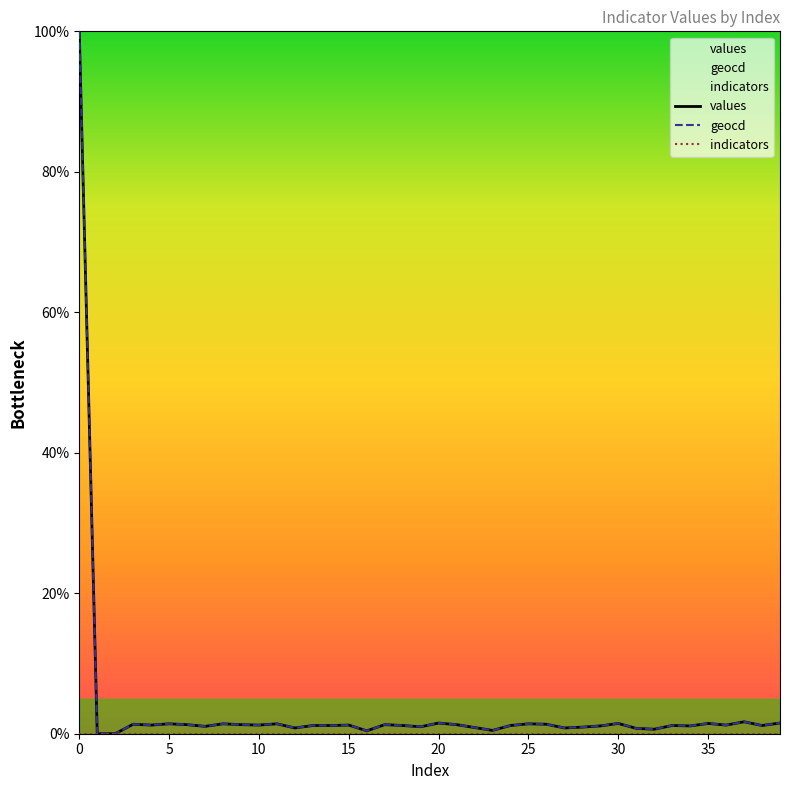

What is the maximum value shown in the chart?

1.0